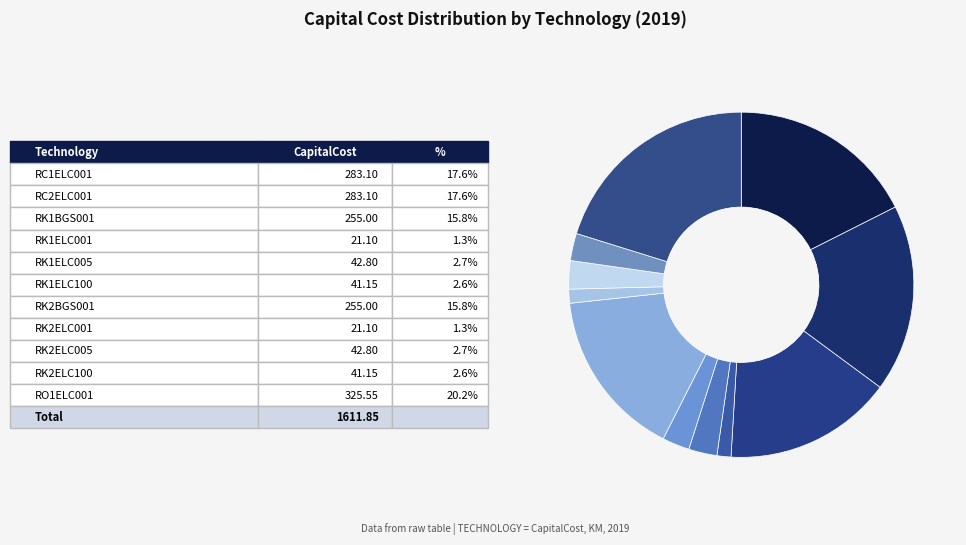

To the nearest percent, what is the average slice percentage?

9%